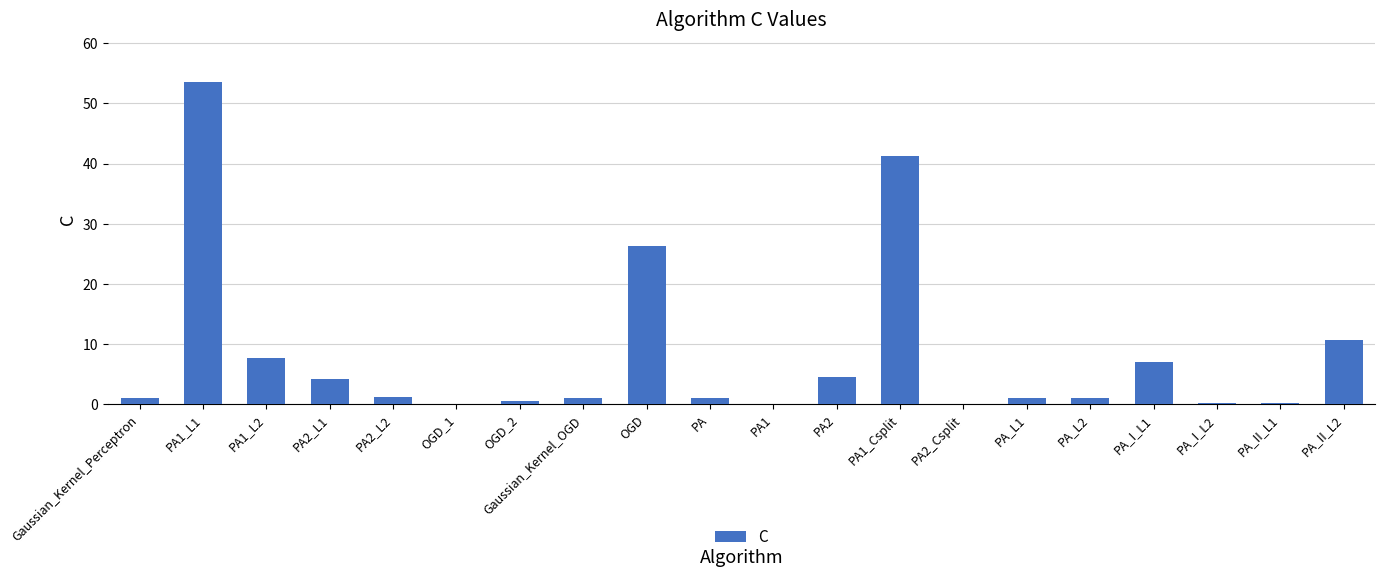

What is the approximate value at Gaussian_Kernel_OGD?

1.0